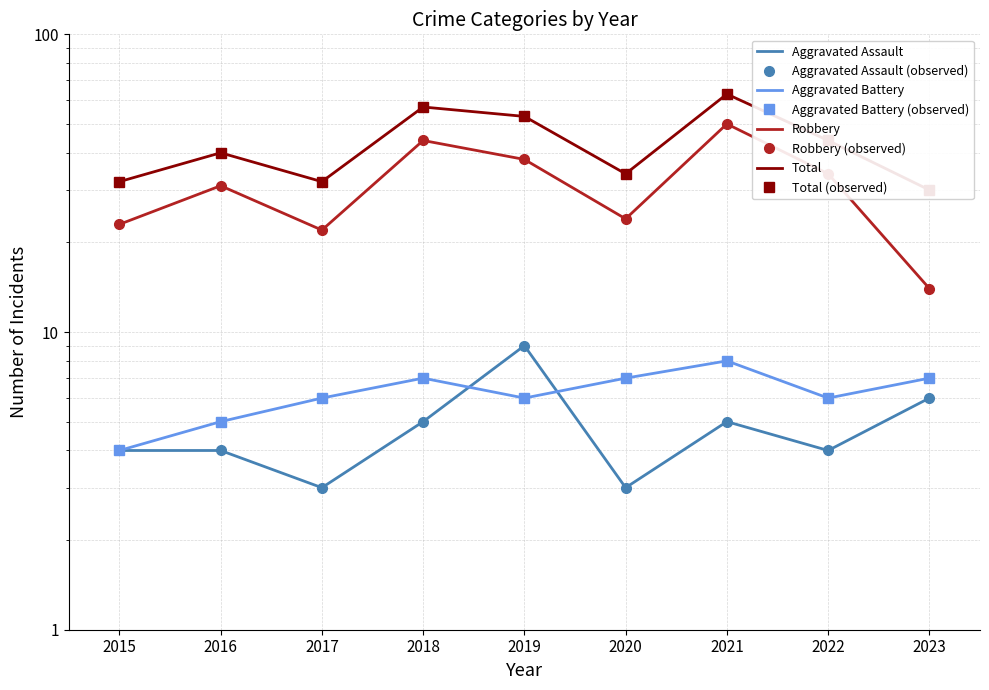

Reading left to right, extract all data points from this chart.

Aggravated Assault: 2015=4	2016=4	2017=3	2018=5	2019=9	2020=3	2021=5	2022=4	2023=6
Aggravated Battery: 2015=4	2016=5	2017=6	2018=7	2019=6	2020=7	2021=8	2022=6	2023=7
Robbery: 2015=23	2016=31	2017=22	2018=44	2019=38	2020=24	2021=50	2022=34	2023=14
Total: 2015=32	2016=40	2017=32	2018=57	2019=53	2020=34	2021=63	2022=44	2023=30